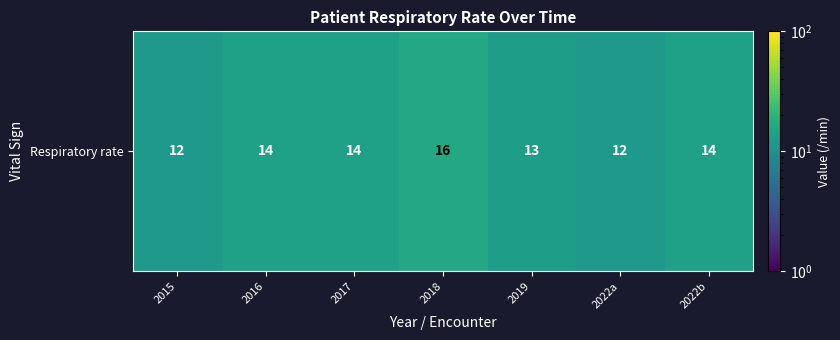

Is it true that the value at 2022b is 14?

True